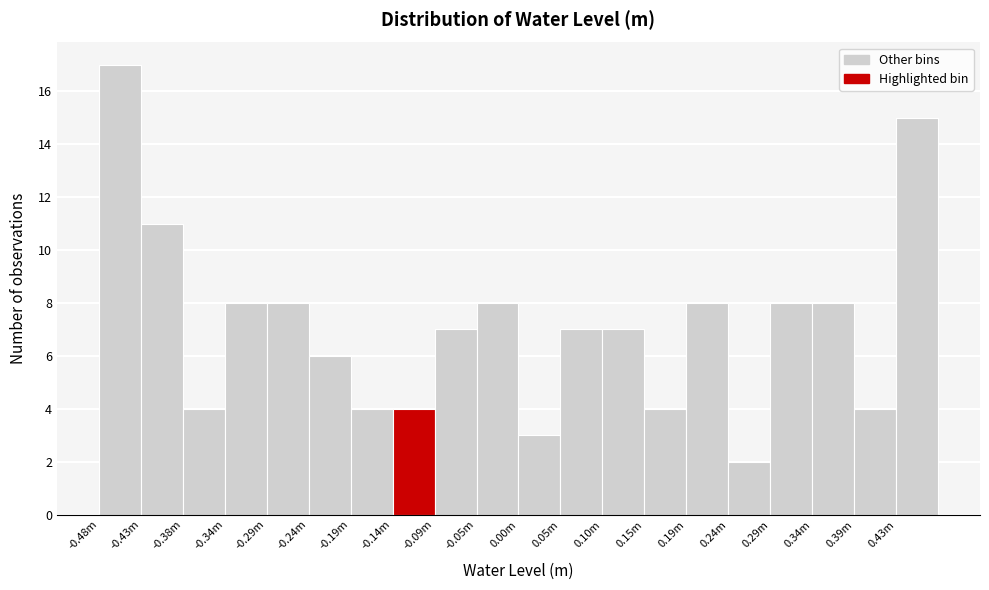

Reading left to right, transcribe all the data shown in this chart.

17	11	4	8	8	6	4	4	7	8	3	7	7	4	8	2	8	8	4	15